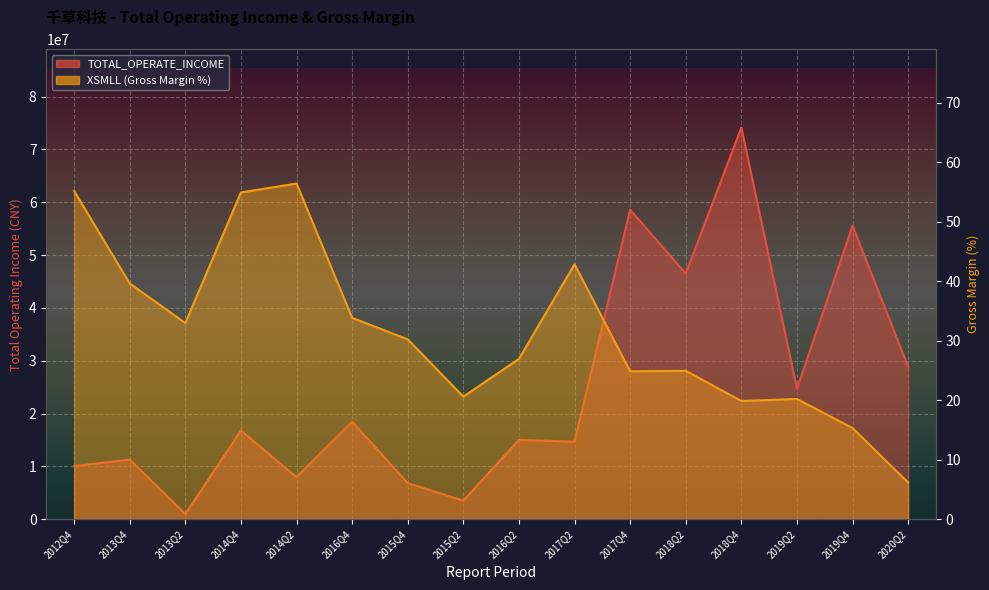

What is the greatest value displayed?

74141441.7